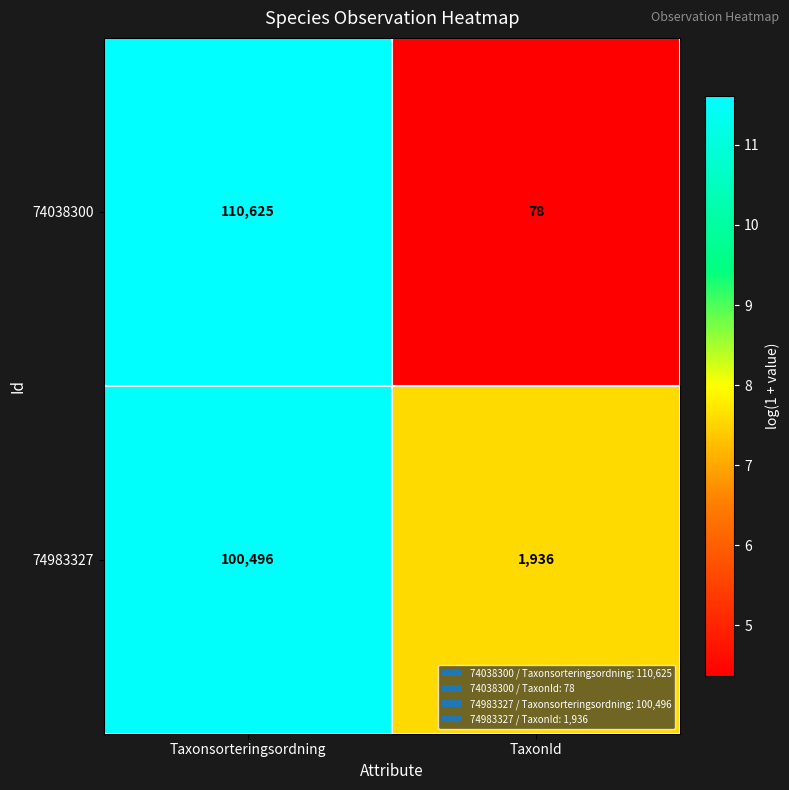

What is the approximate value of 74038300 at TaxonId?

78